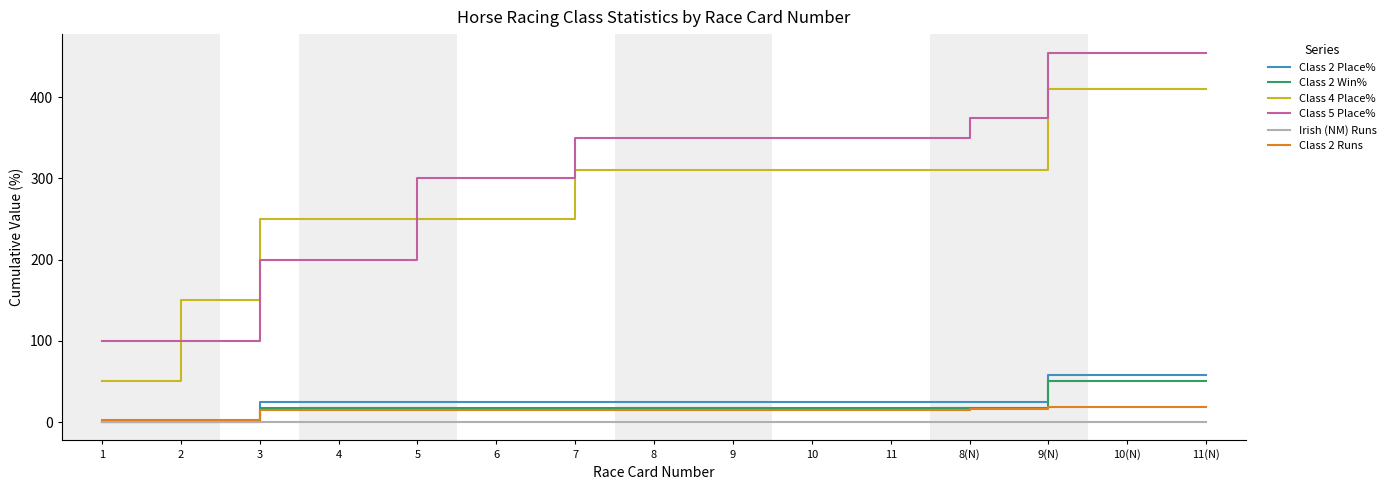

The value of Class 2 Runs at 11(N) is 18.0. True or false?

True